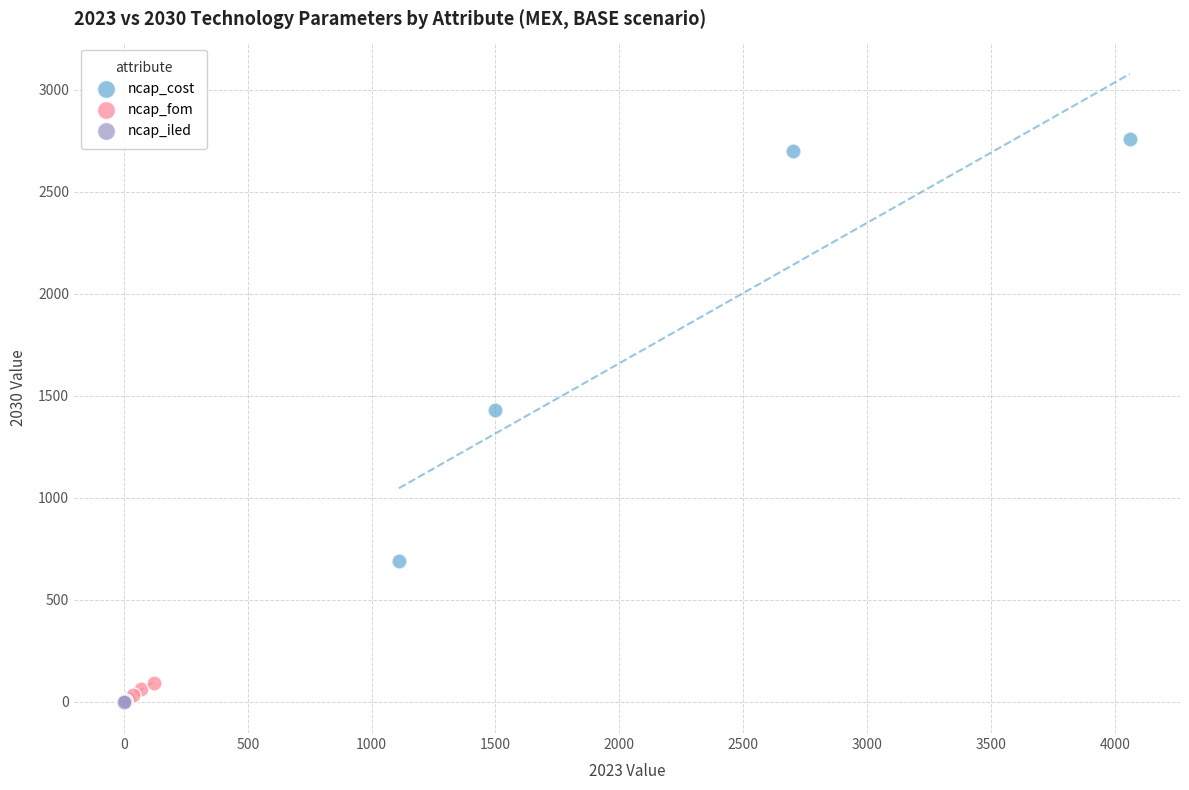

Which series contains the highest Y value?

ncap_cost